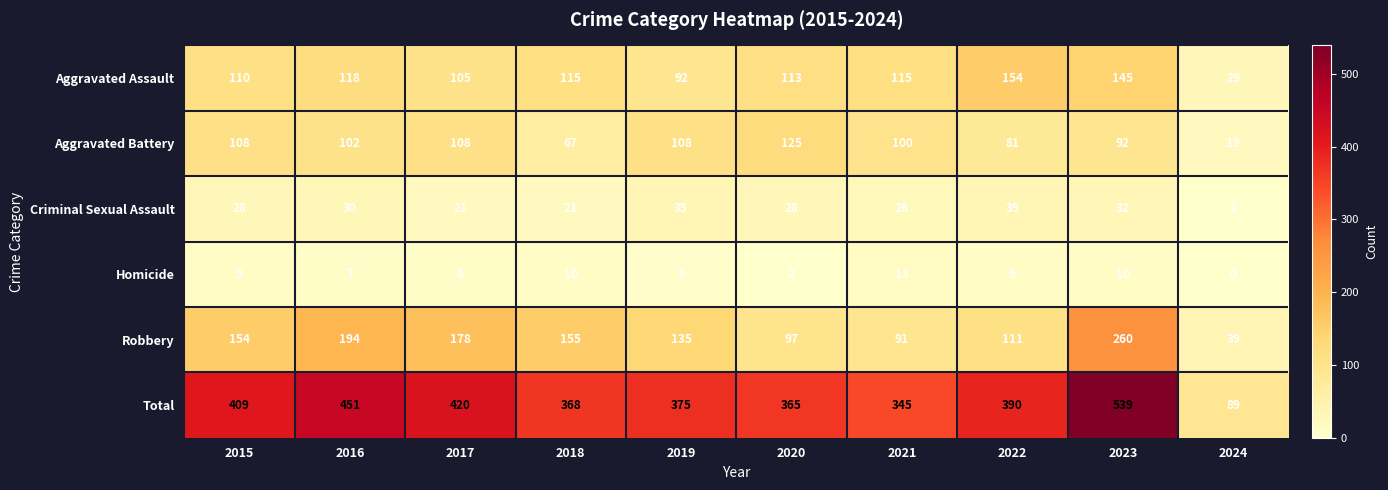

Which series has the widest spread of values?

Total